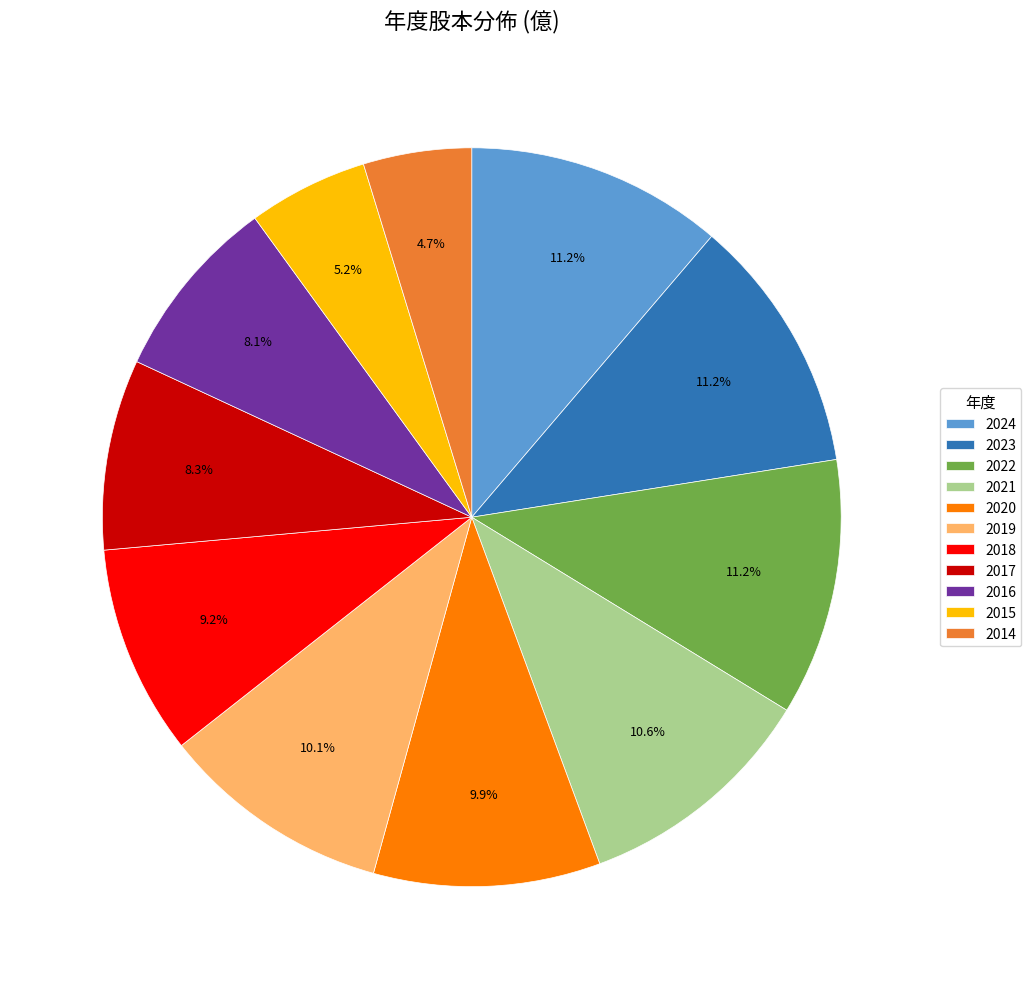

To the nearest percent, what percentage of the pie is 2023?

11%